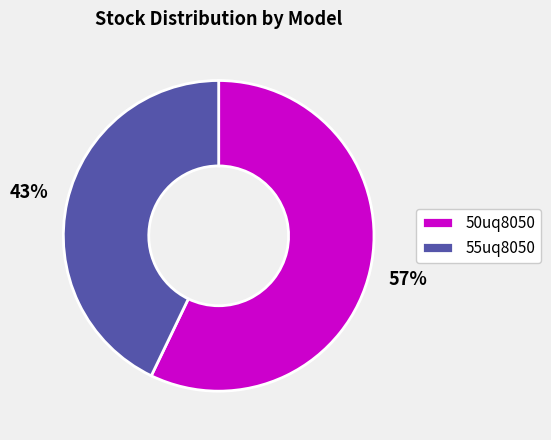

The 50uq8050 slice represents 63% of the pie. True or false?

False